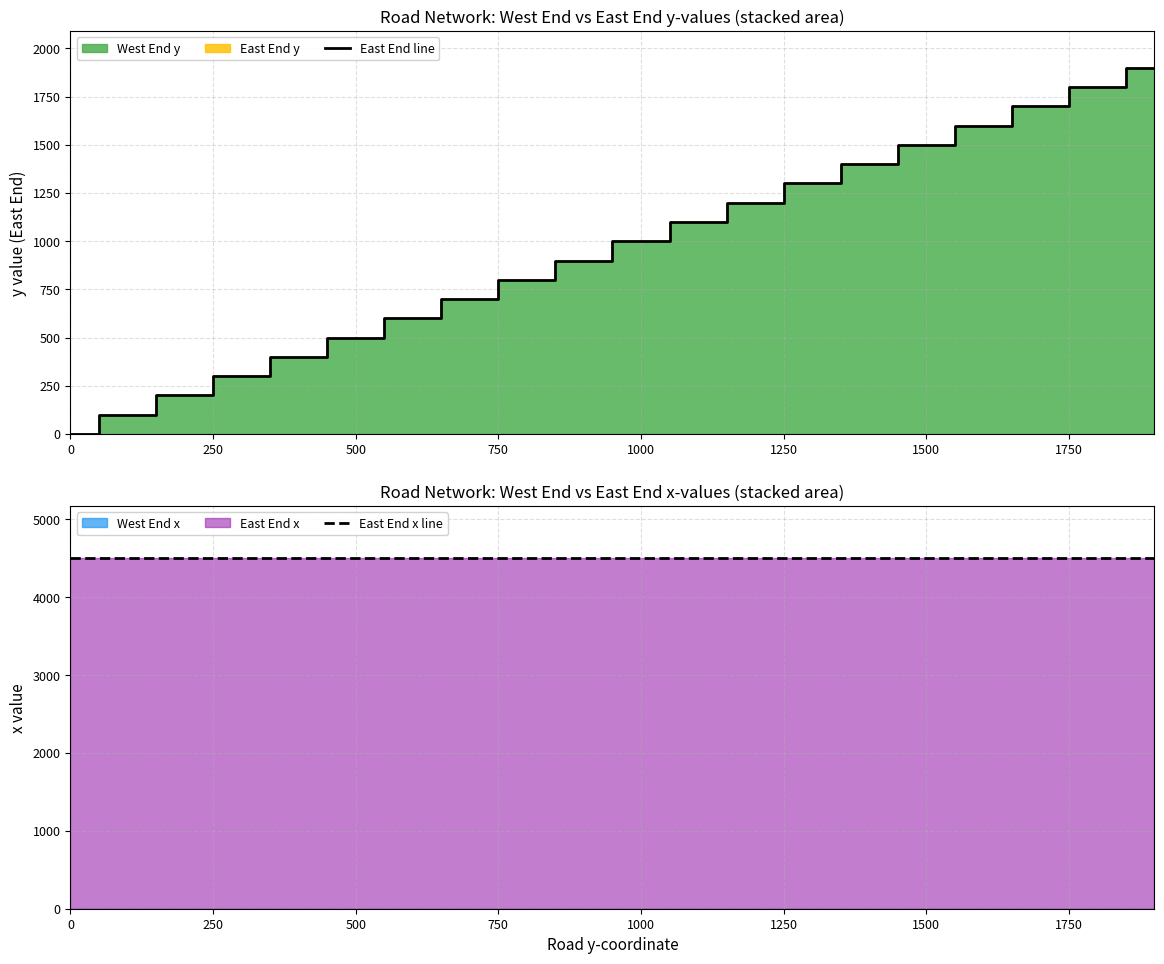

What is the difference between the maximum and minimum values in the East End line series?

1900